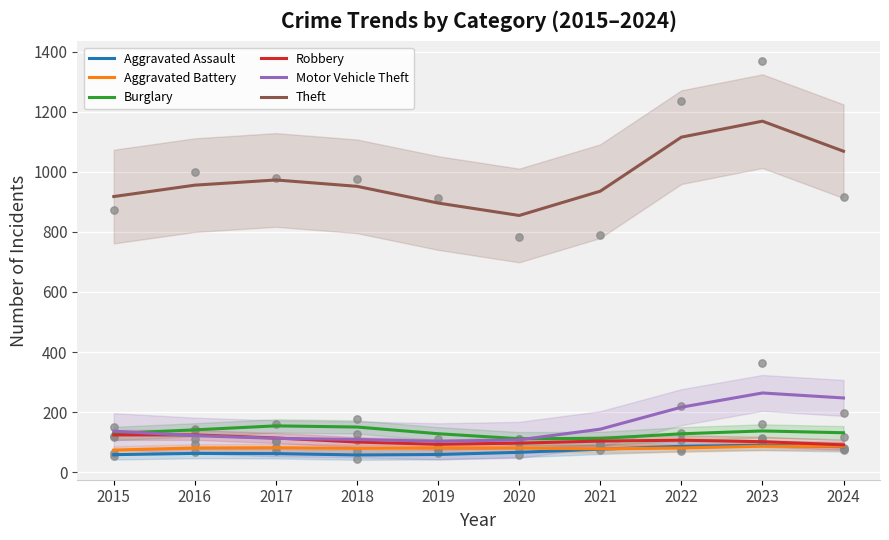

Which series has the largest total across all categories?

Theft